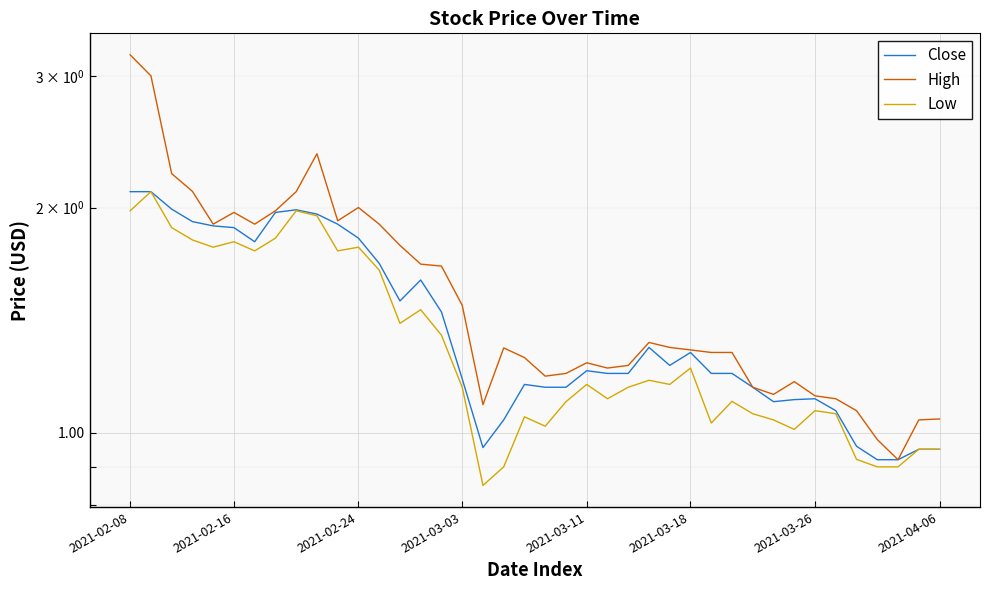

How many values in the High series are below 1?

2